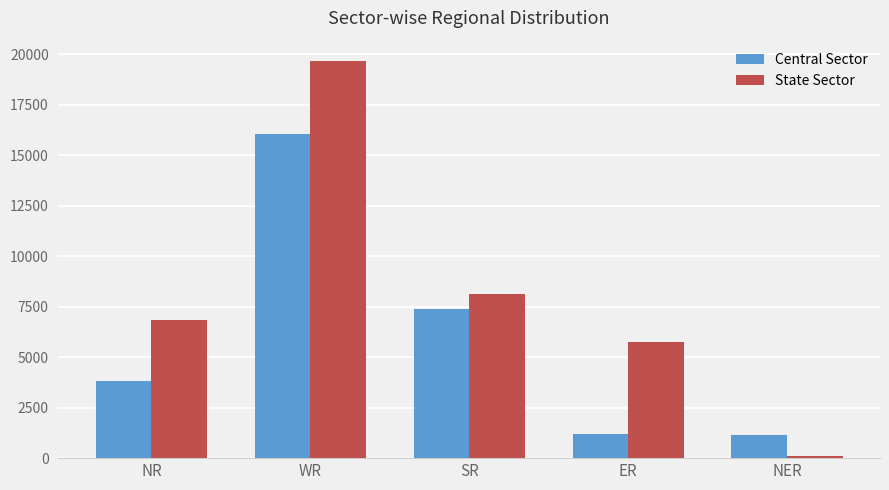

Rank the series at WR from lowest to highest value.

Central Sector, State Sector